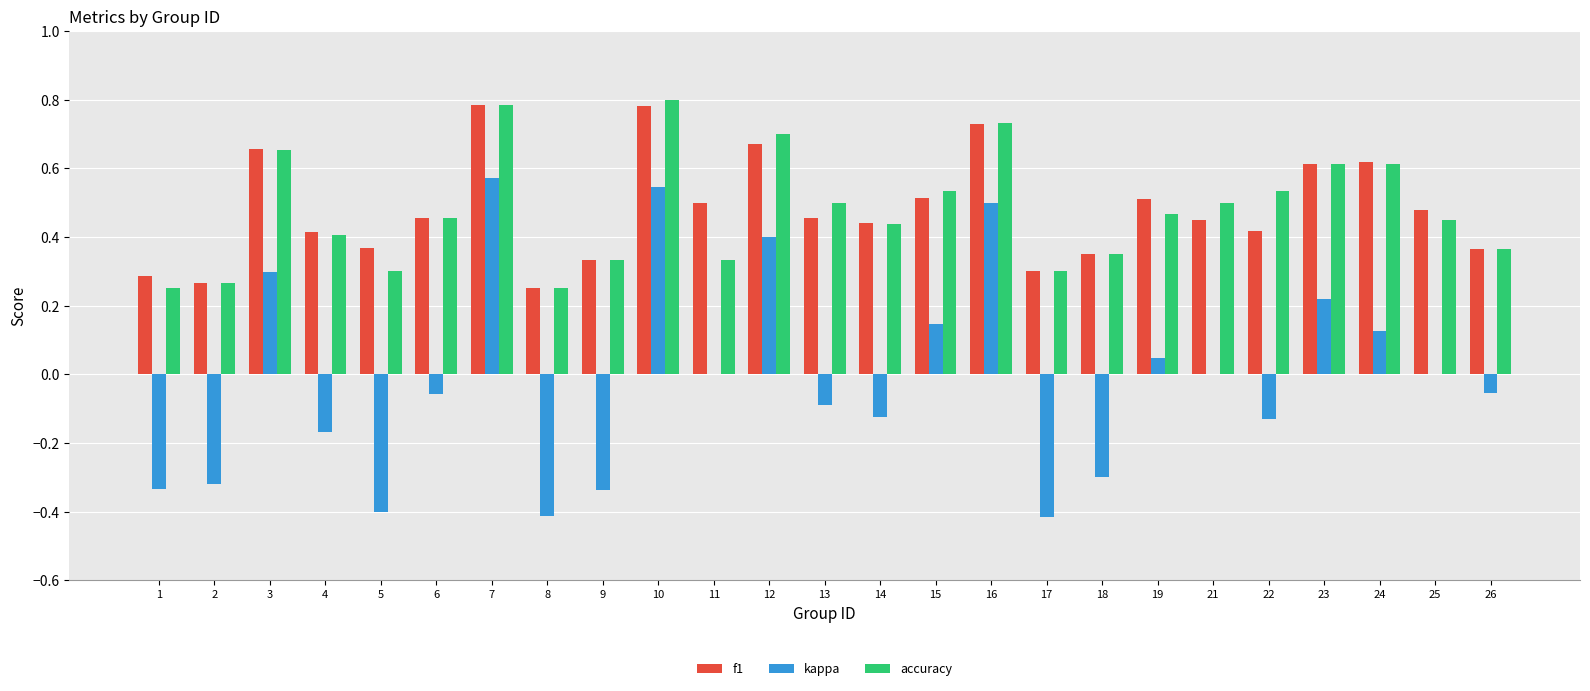

Does the chart contain stacked bars?

No